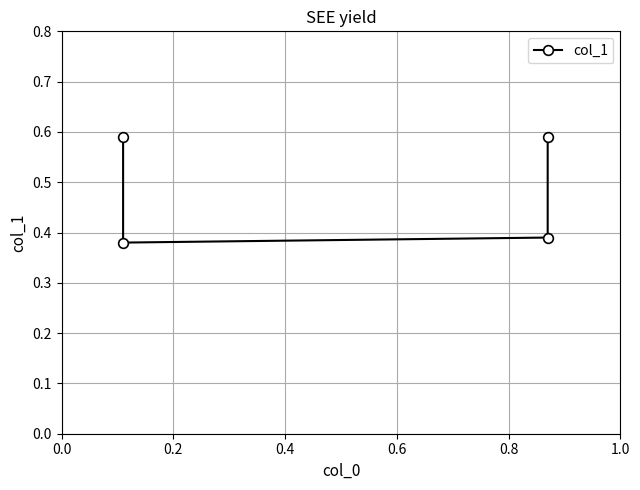

How many lines are shown in the chart?

1